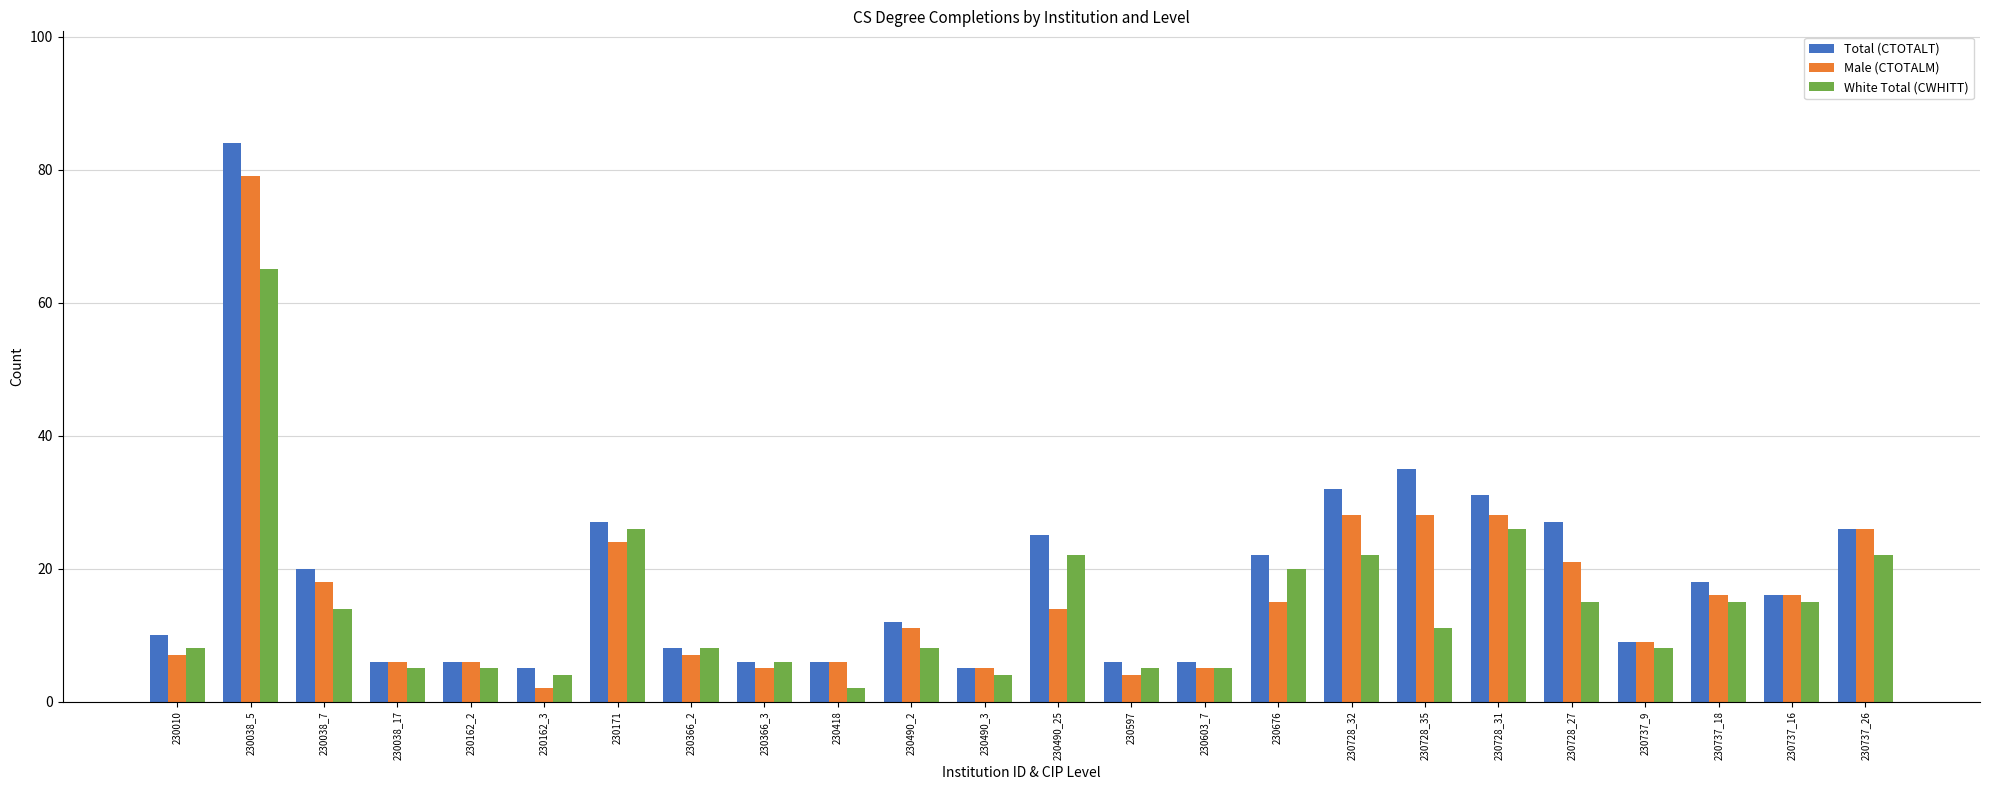

What is the minimum value for Male (CTOTALM)?

2